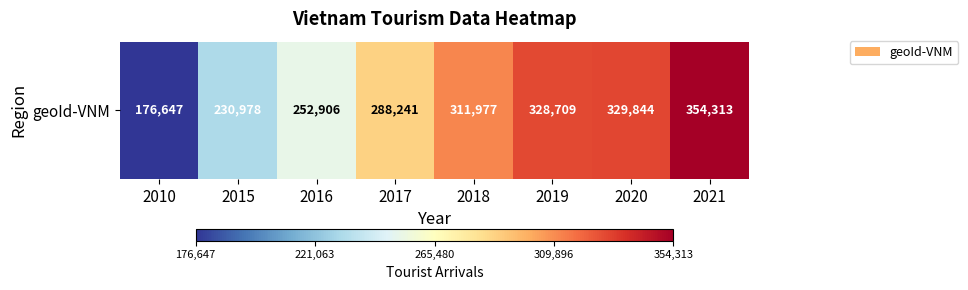

List the labels in order of value, largest first.

2021, 2020, 2019, 2018, 2017, 2016, 2015, 2010